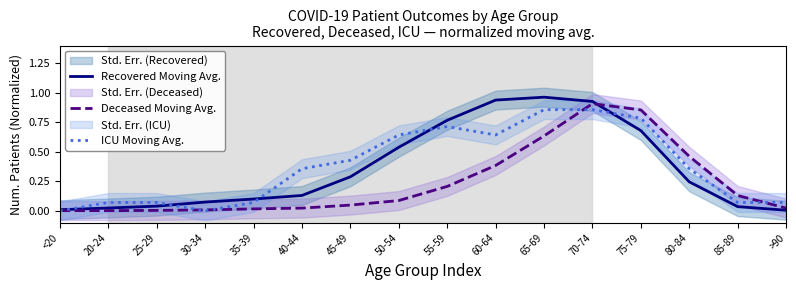

Reading right to left, extract all data points from this chart.

Recovered Moving Avg.: 0.0	0.0	0.2	0.7	0.9	1.0	0.9	0.8	0.5	0.3	0.1	0.1	0.1	0.0	0.0	0.0
Deceased Moving Avg.: 0.0	0.1	0.5	0.9	0.9	0.6	0.4	0.2	0.1	0.0	0.0	0.0	0.0	0.0	0.0	0.0
ICU Moving Avg.: 0.1	0.1	0.4	0.8	0.9	0.9	0.6	0.7	0.6	0.4	0.4	0.1	0.0	0.1	0.1	0.0